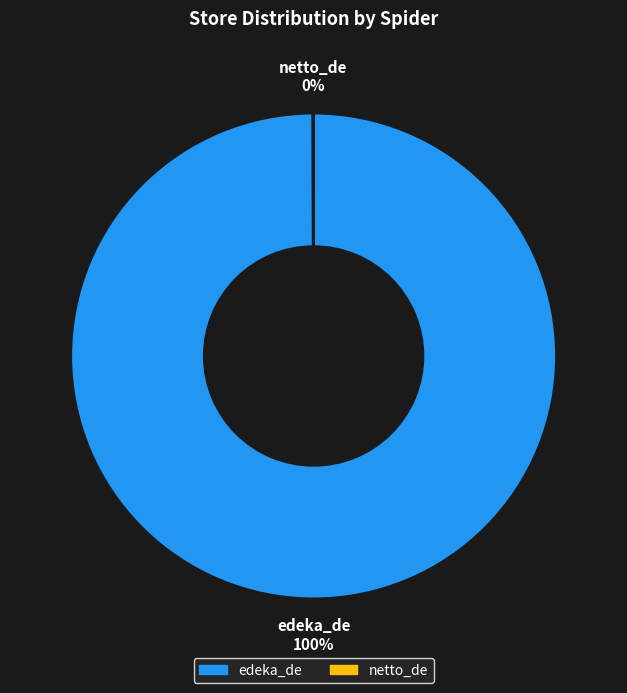

Does edeka_de represent more than half of the total?

Yes